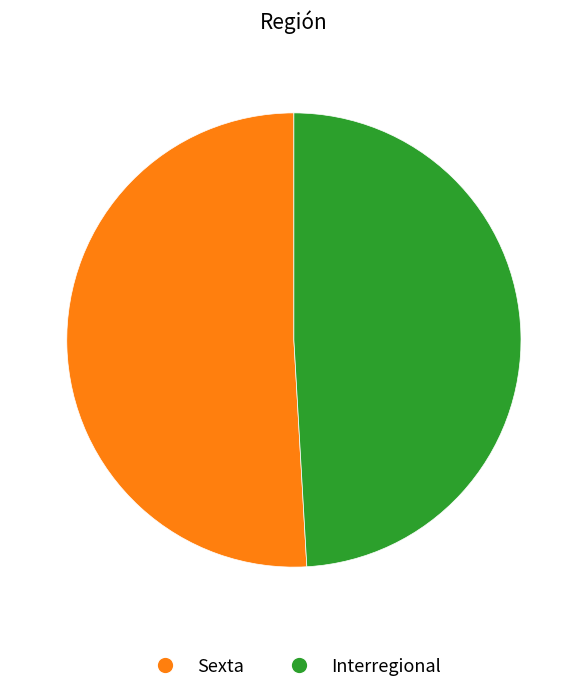

Does Sexta represent more than half of the total?

Yes